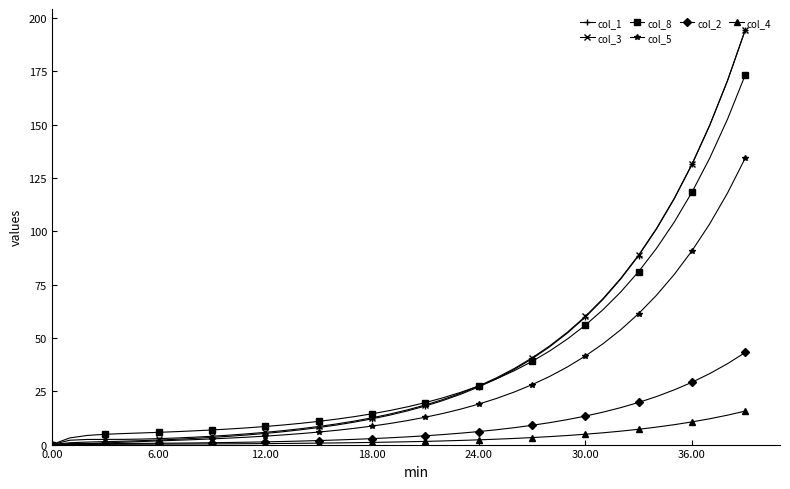

At how many categories does at least one series exceed 75?

8